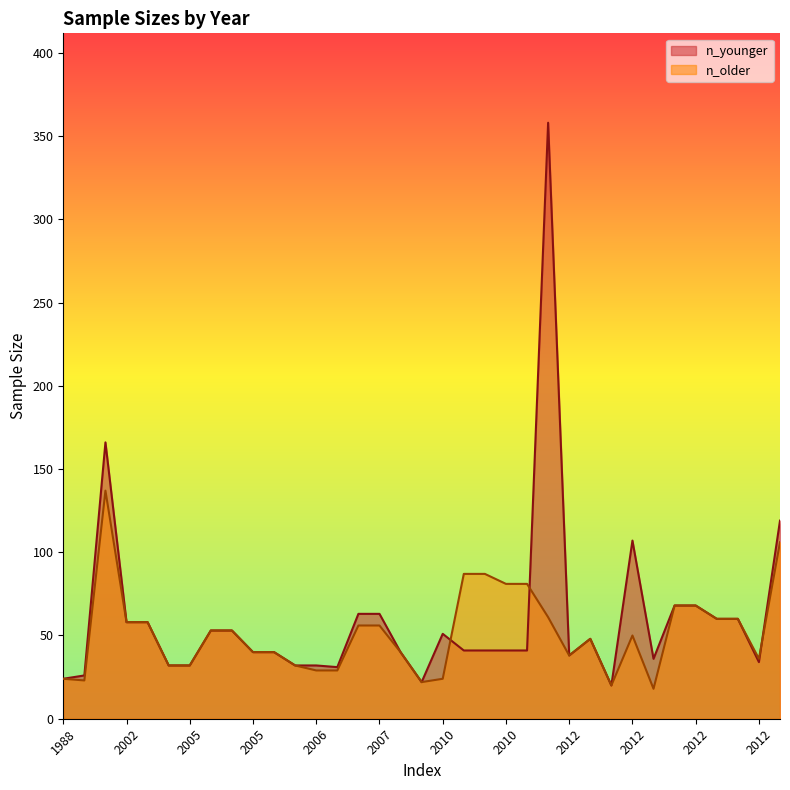

What are all the series names shown in the legend?

n_younger, n_older